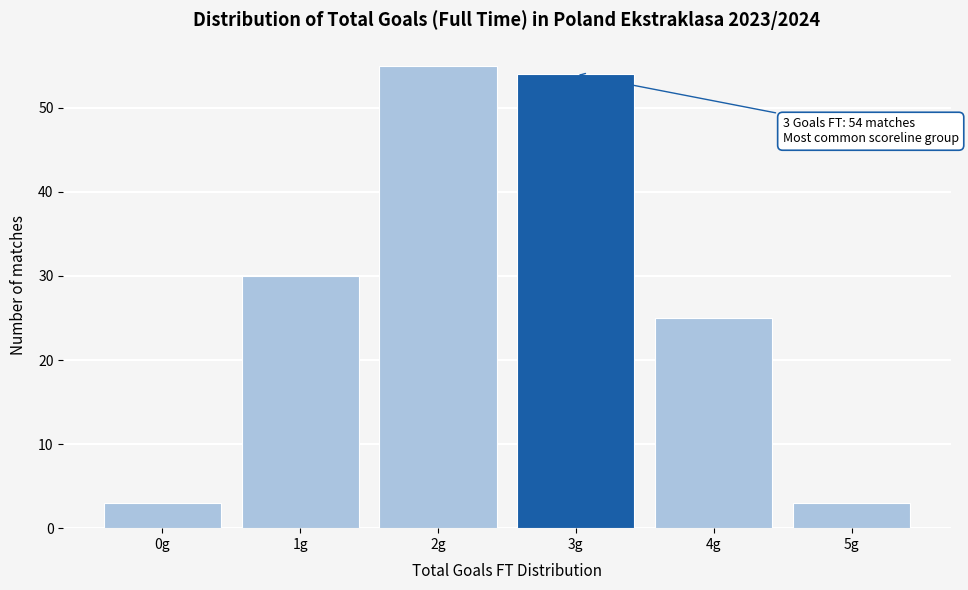

Over which range of the x-axis is the bar tallest?

1.5 to 2.5